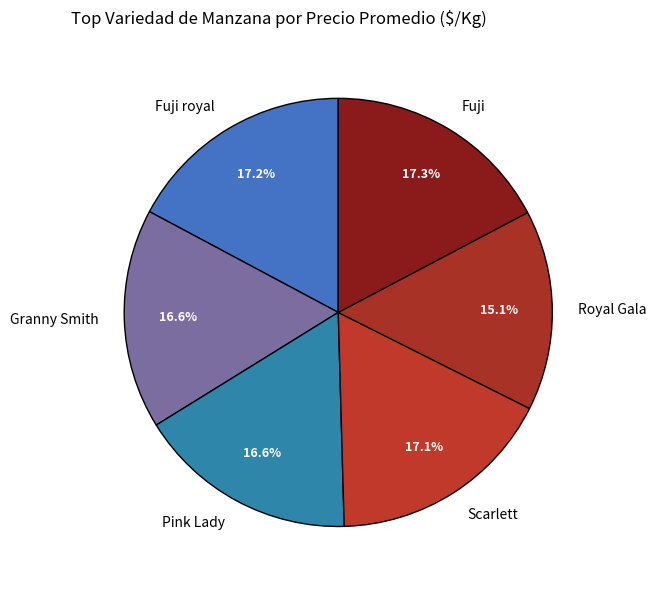

What is the ratio of the value at Royal Gala to the value at Fuji royal?

0.9